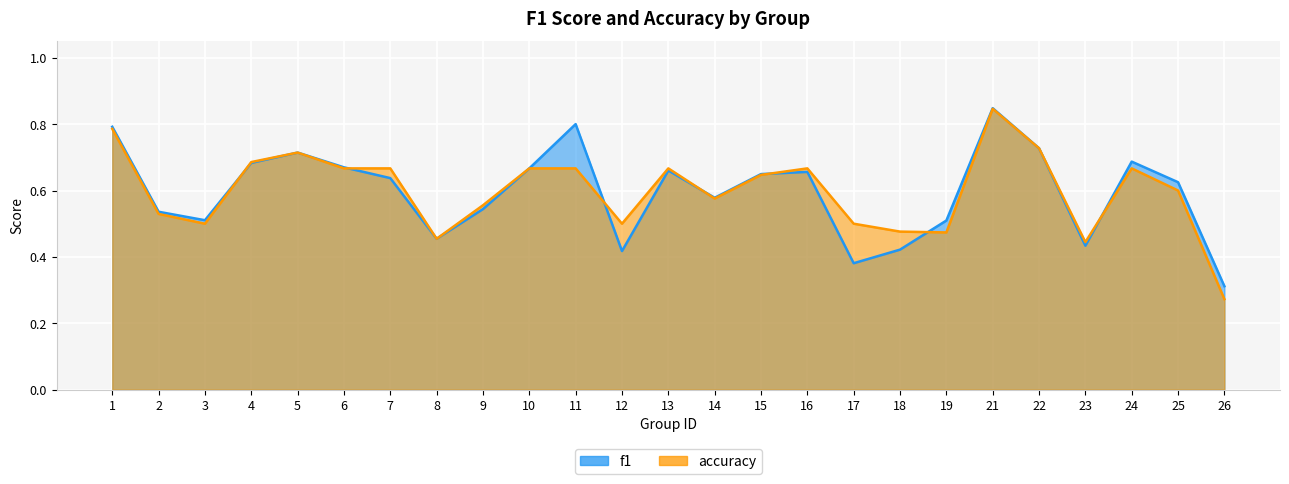

What is the average value of the accuracy series?

0.6